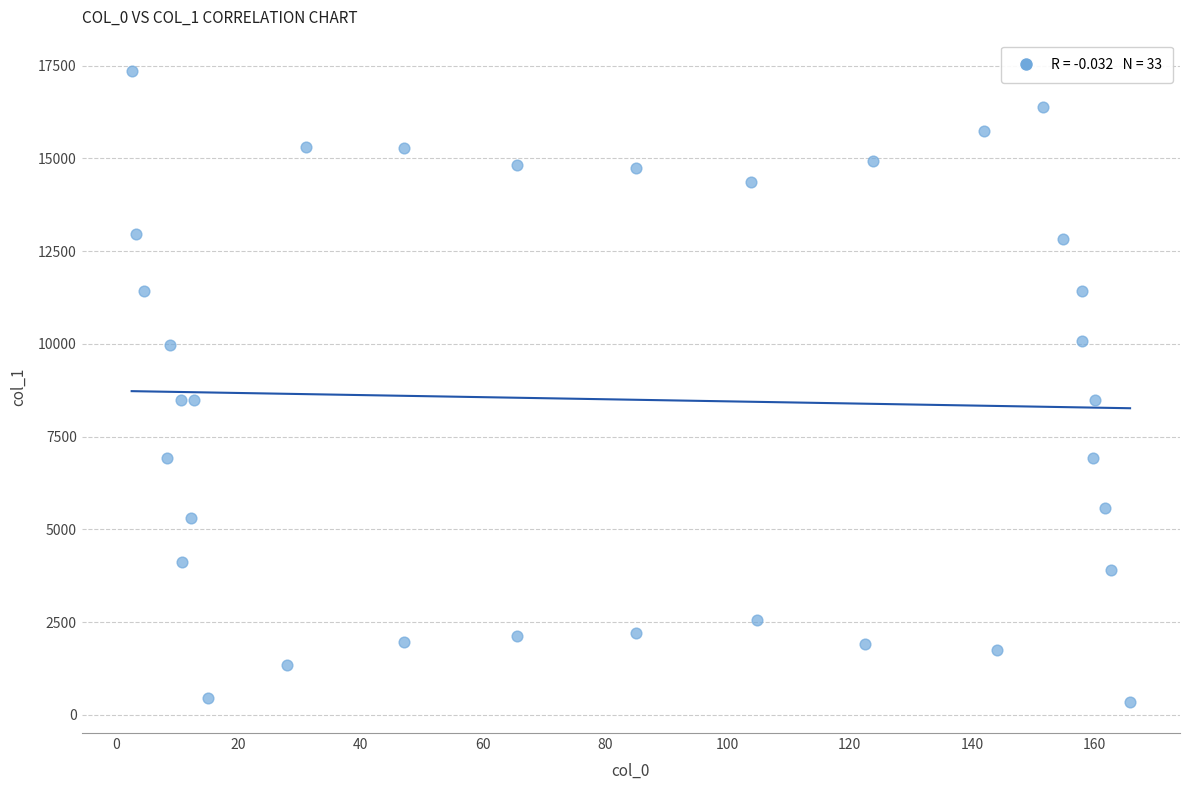

What is the range of X values (max minus min)?

163.3